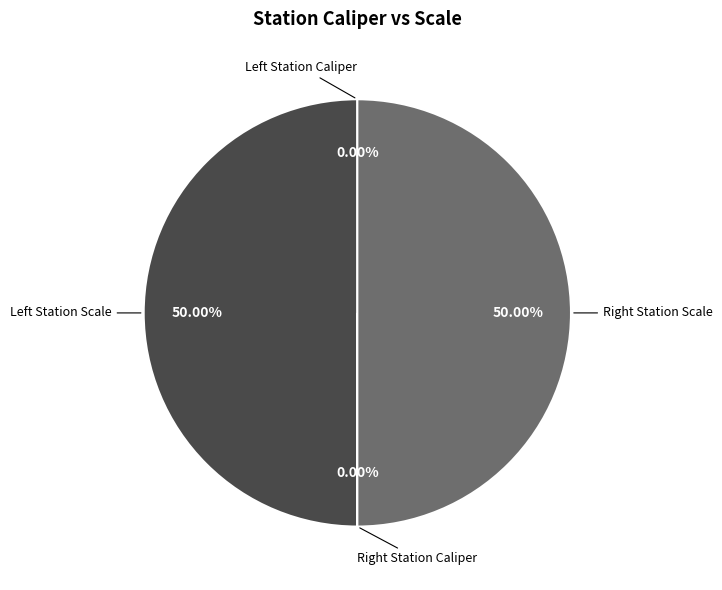

To the nearest percent, what is the average slice percentage?

25%